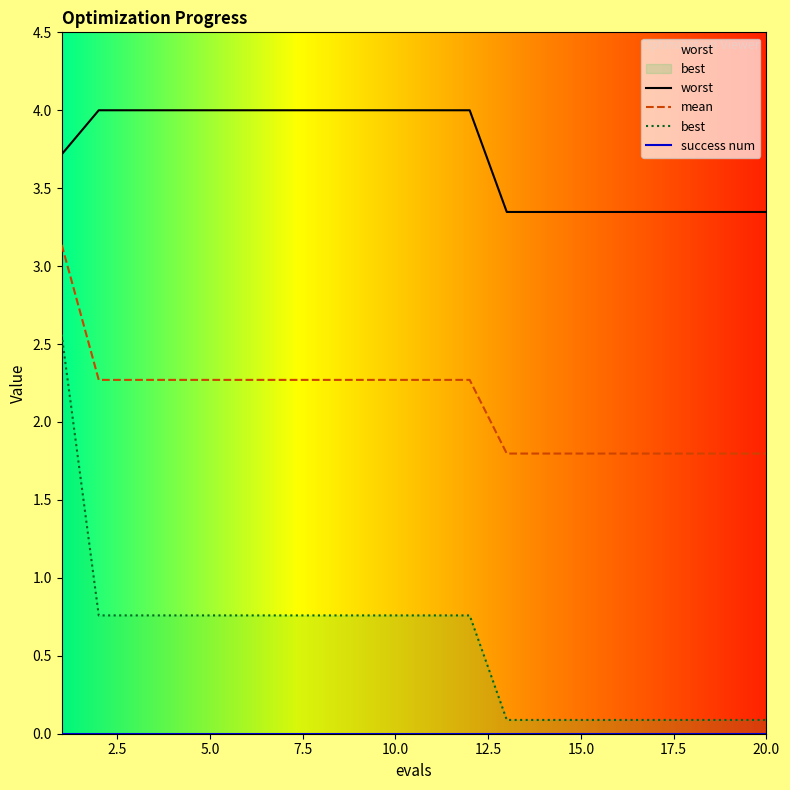

What are all the series names shown in the legend?

worst, mean, best, success num